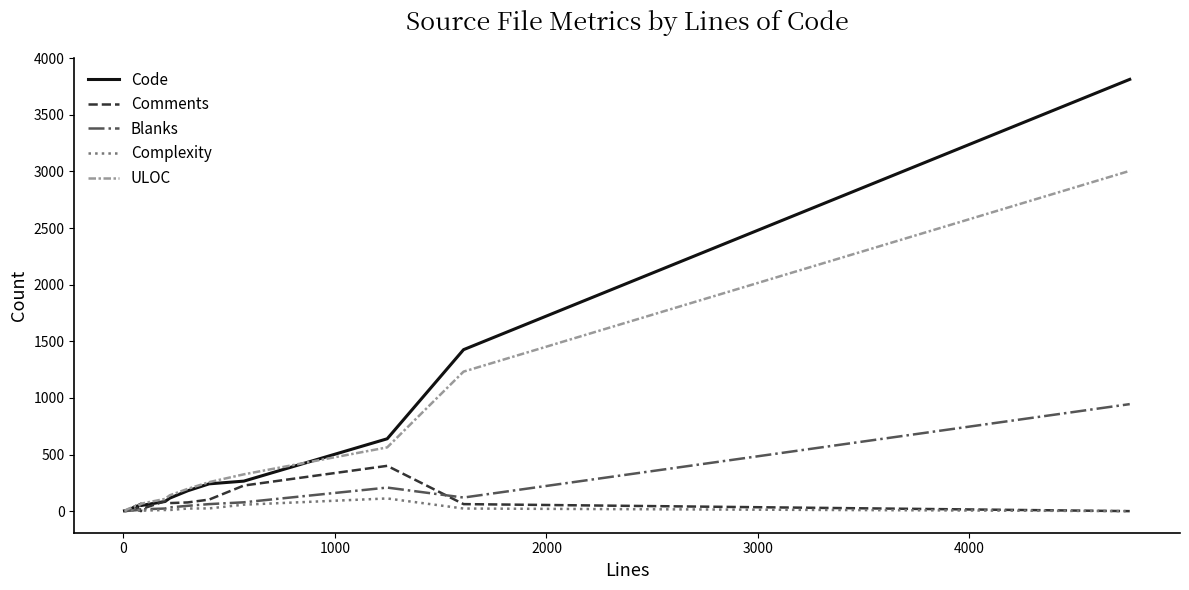

List the series in order of their peak value, lowest first.

Complexity, Comments, Blanks, ULOC, Code